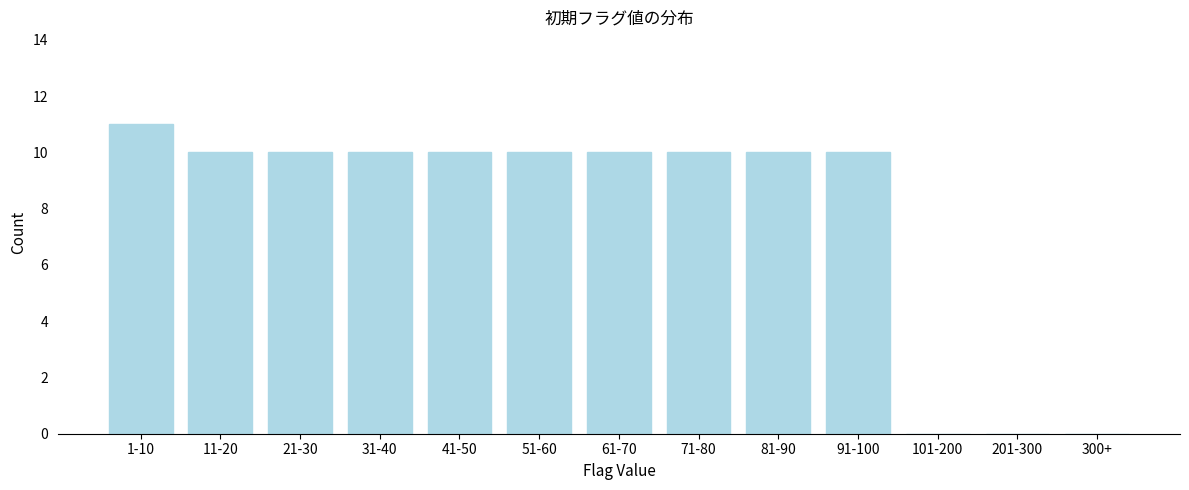

Reading left to right, list all the values displayed in this chart.

1-10=11	11-20=10	21-30=10	31-40=10	41-50=10	51-60=10	61-70=10	71-80=10	81-90=10	91-100=10	101-200=0	201-300=0	300+=0